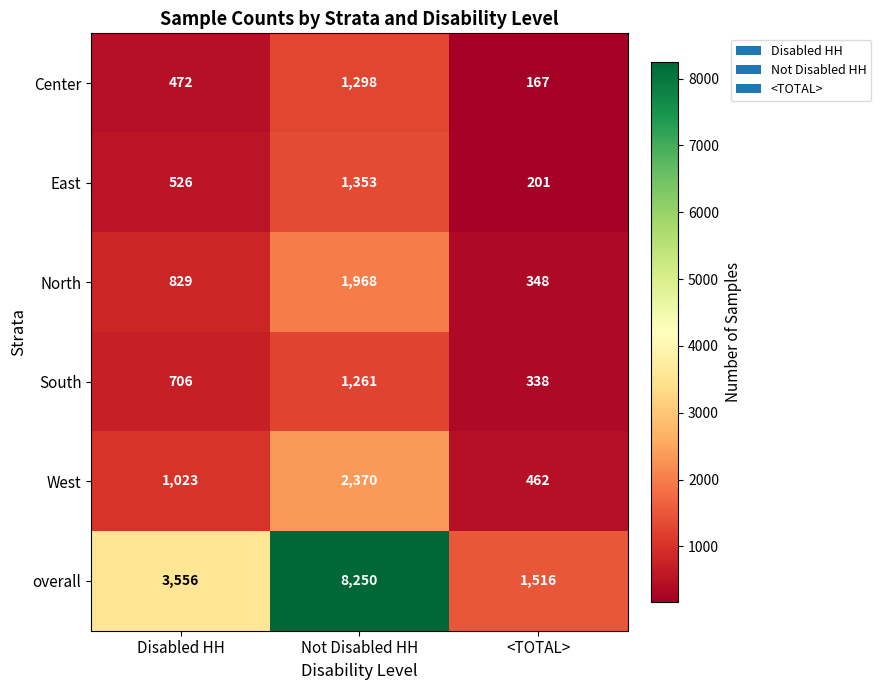

Rank the series at <TOTAL> from highest to lowest value.

overall, West, North, South, East, Center